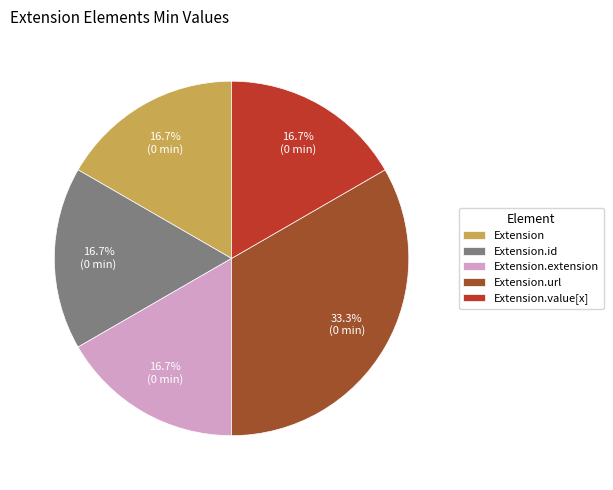

Does Extension.value[x] represent more than half of the total?

No